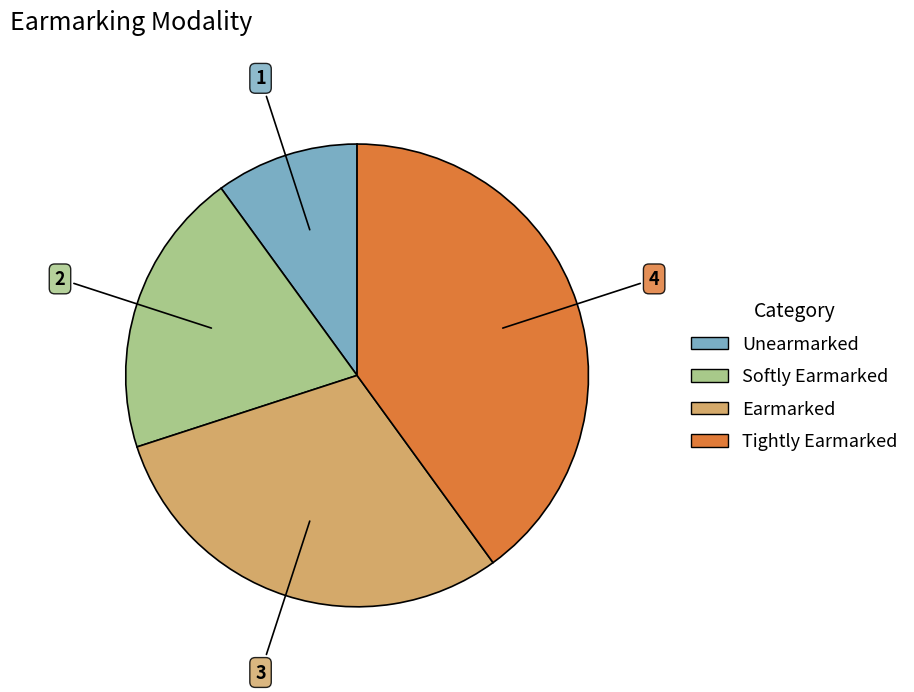

True or false: Tightly Earmarked accounts for 45% of the total.

False